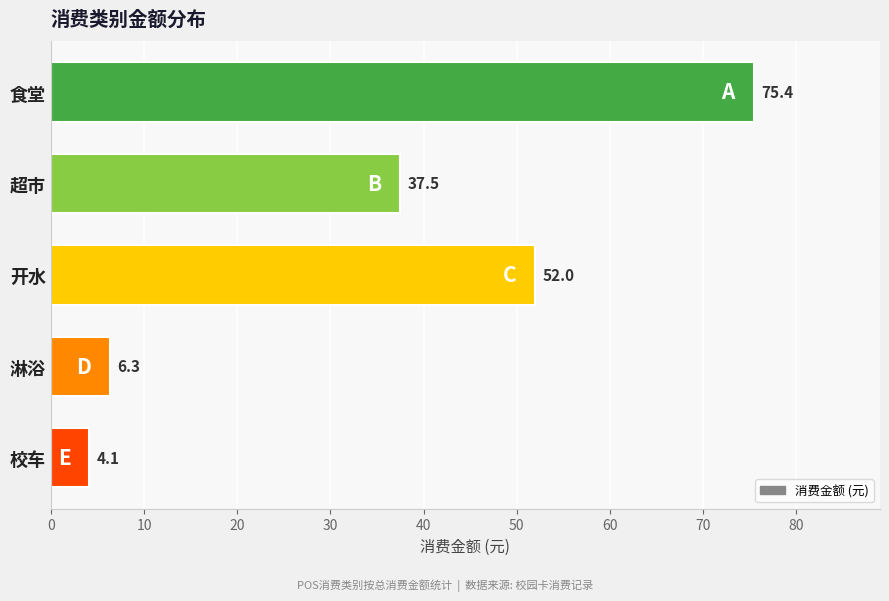

What is the ratio of the value at 食堂 to the value at 超市?

2.0